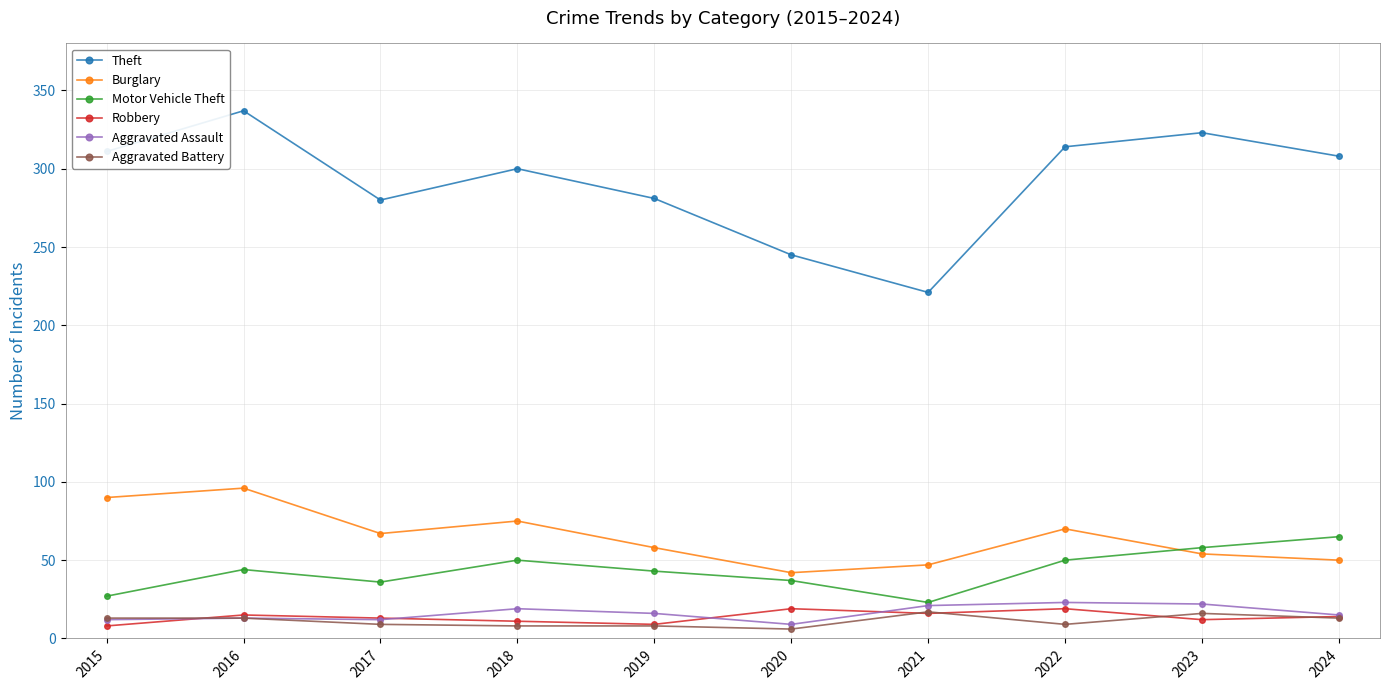

What is the difference between the maximum and second lowest values in the Theft series?

92